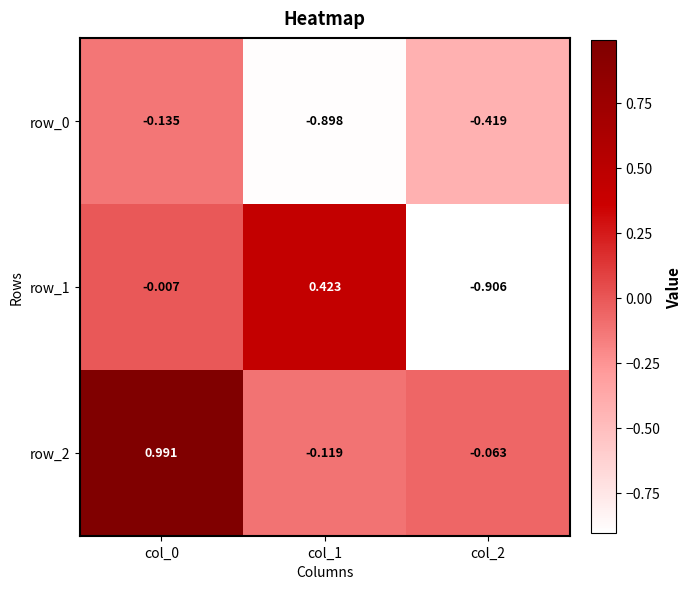

Is the value of row_1 at col_1 greater than the value of row_0 at col_1?

Yes